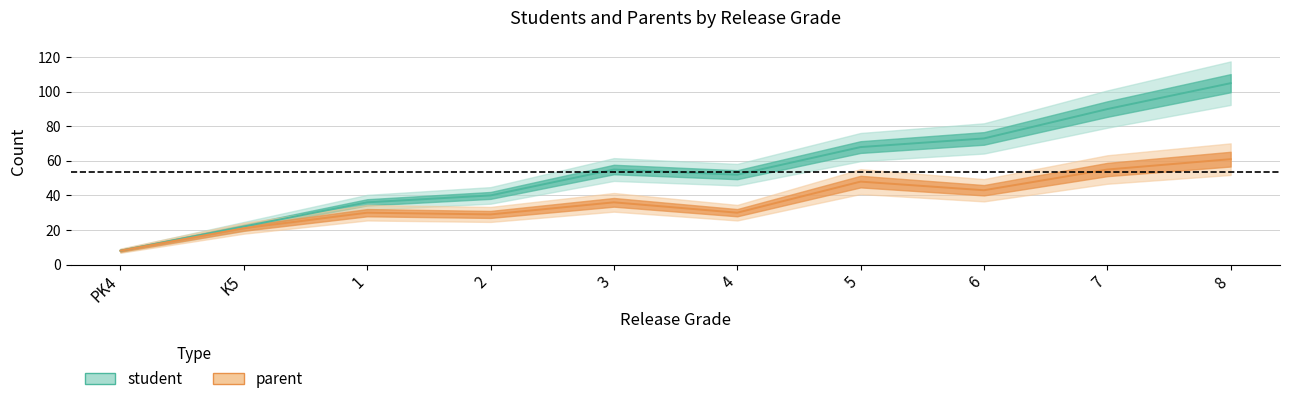

Reading left to right, transcribe all the data shown in this chart.

student: 8	22	36	40	55	52	68	73	90	105
parent: 8	21	30	29	36	30	48	43	55	61